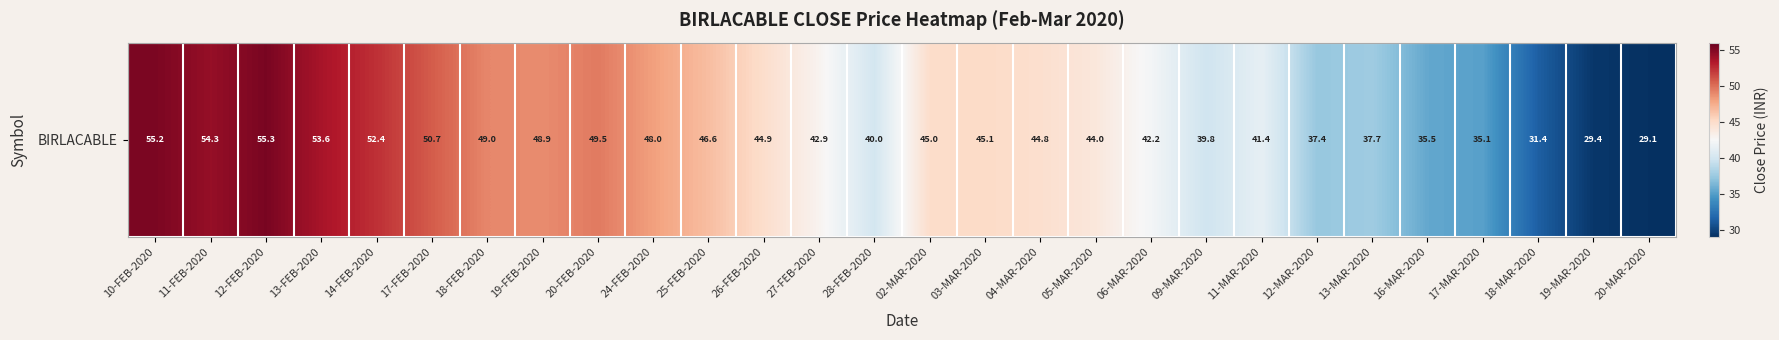

At which category does the chart reach its peak across all series?

12-FEB-2020